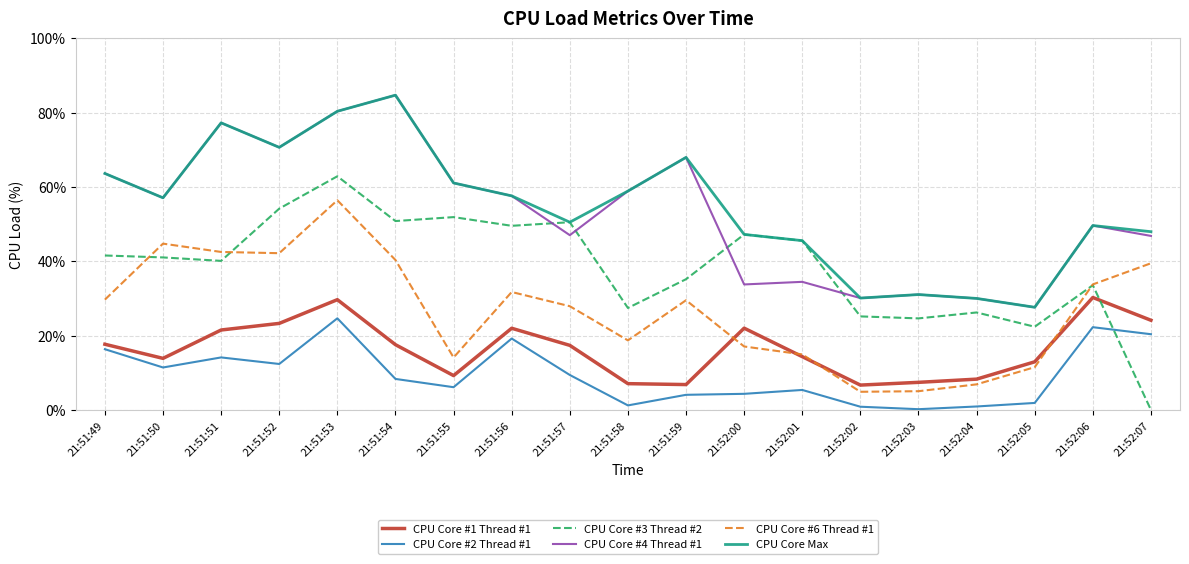

True or false: CPU Core Max has a value of 61.0 at 21:51:55.

True